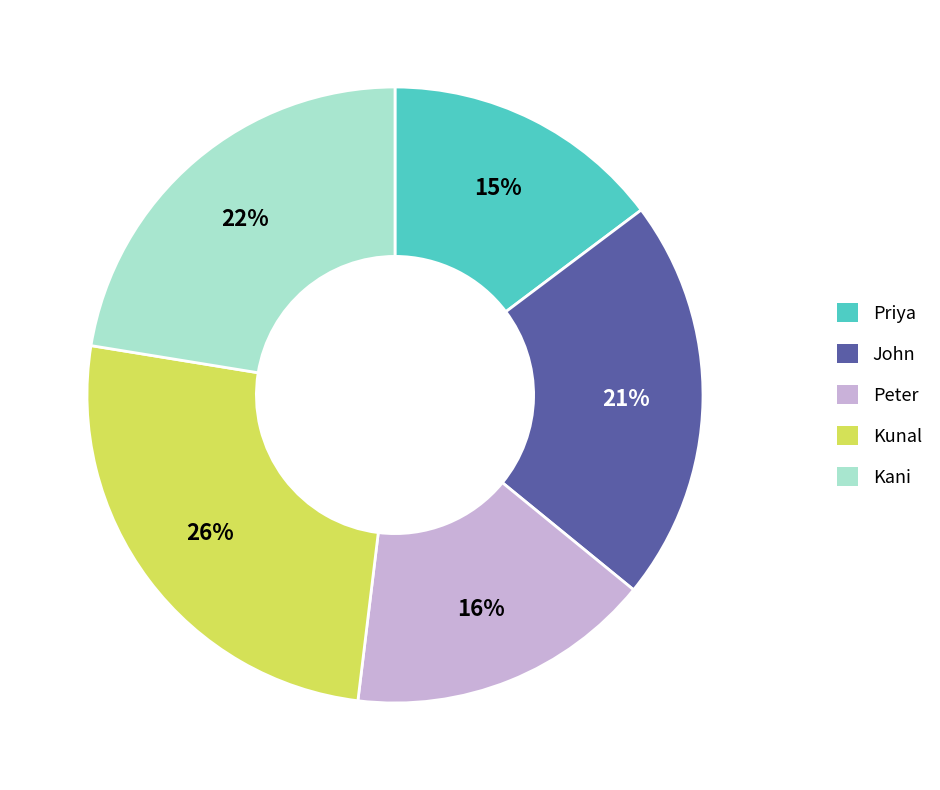

Is there a majority slice in this chart?

No